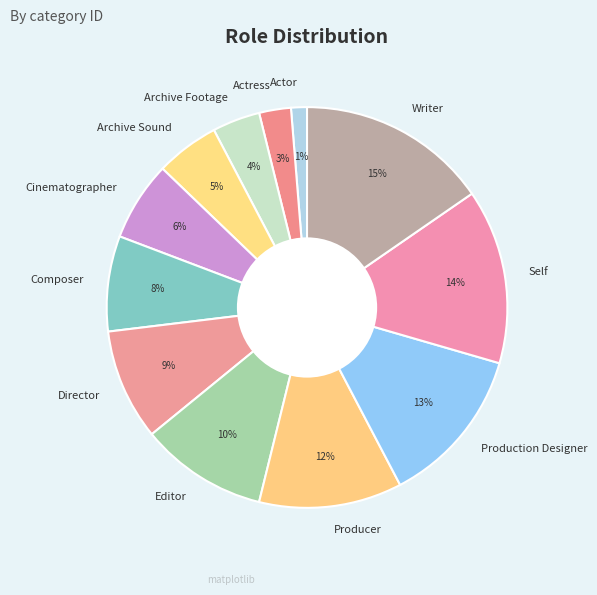

What is the smallest slice in the pie chart?

Actor